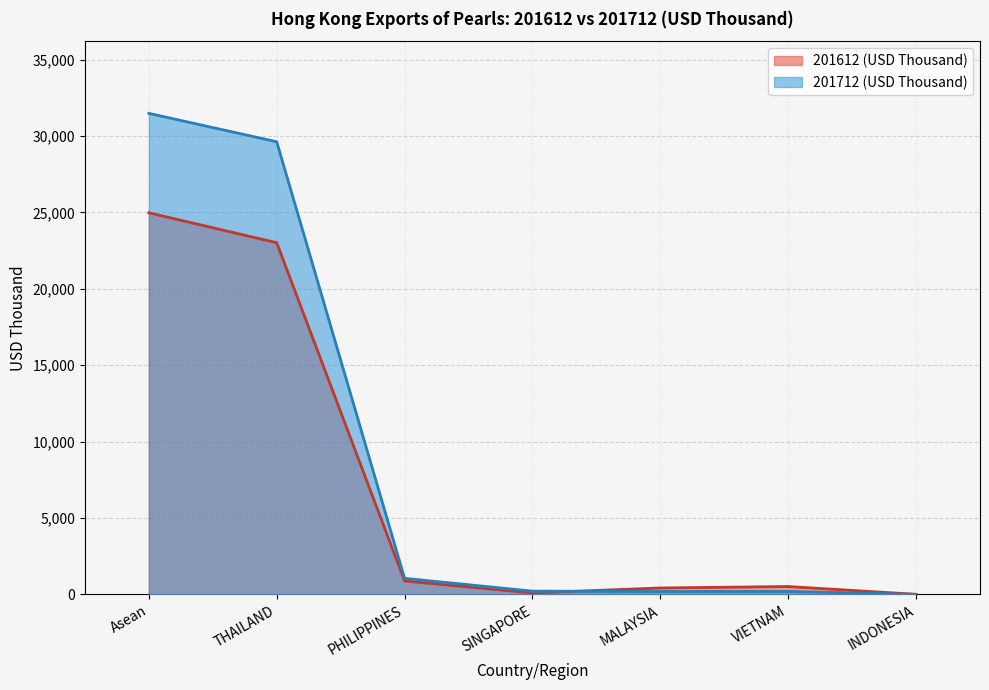

How many lines are shown in the chart?

2